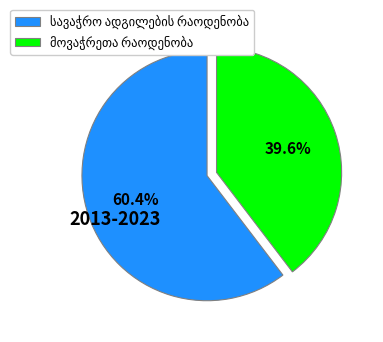

How many slices are in this pie chart?

2